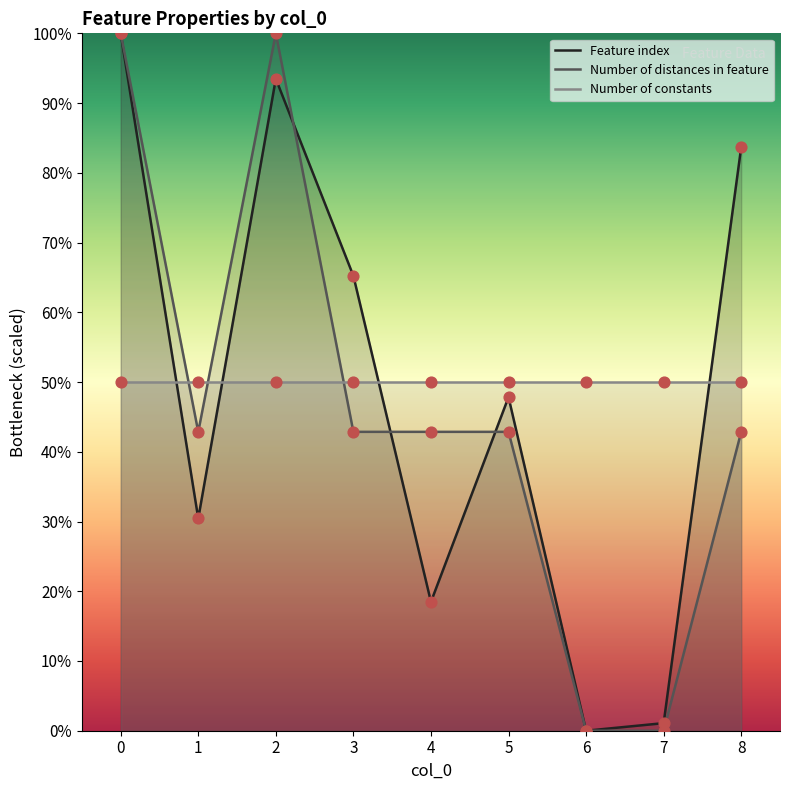

Is the value of Feature index at 1 greater than the value of Number of distances in feature at 3?

No